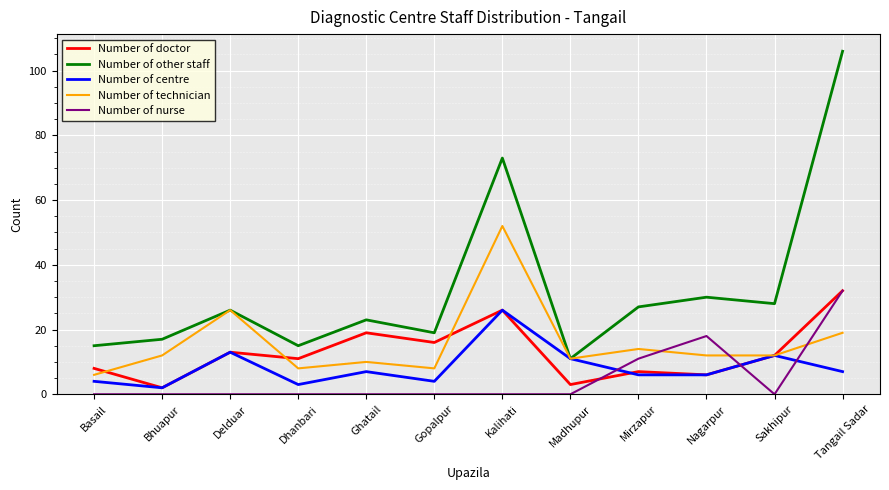

What position from the right is Mirzapur?

4